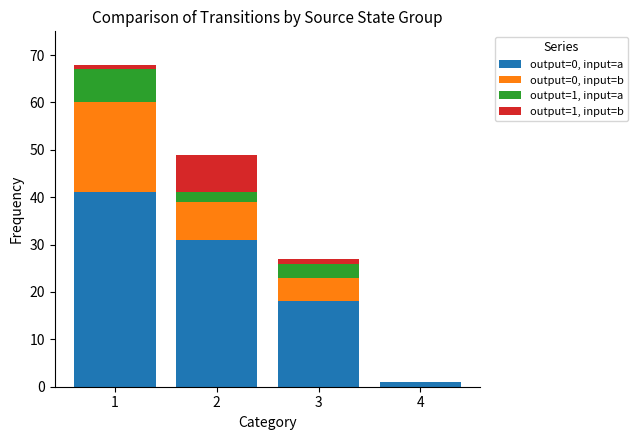

Reading right to left, list the values for the output=0, input=a series.

4=1	3=18	2=31	1=41